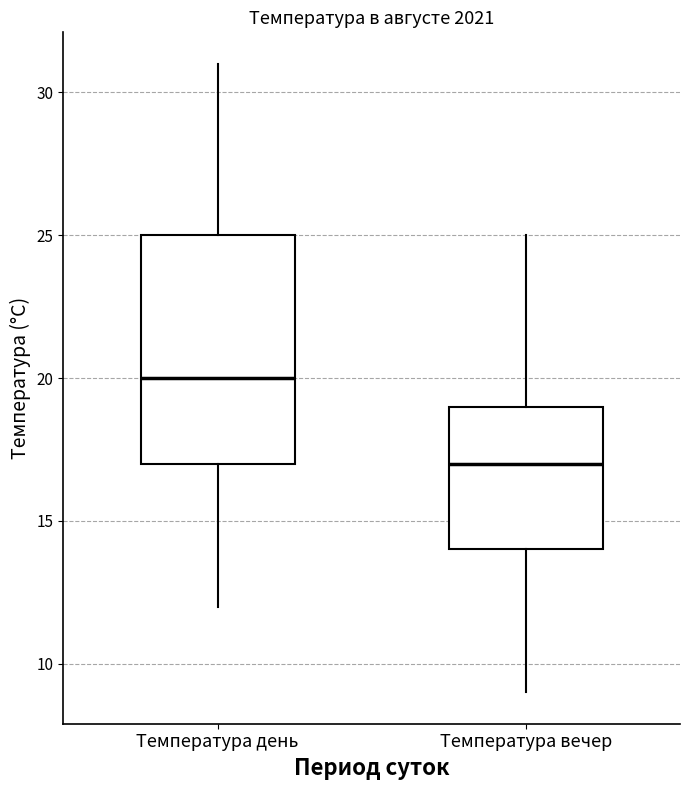

Which box is the tallest, from its lower edge to its upper edge?

Температура день